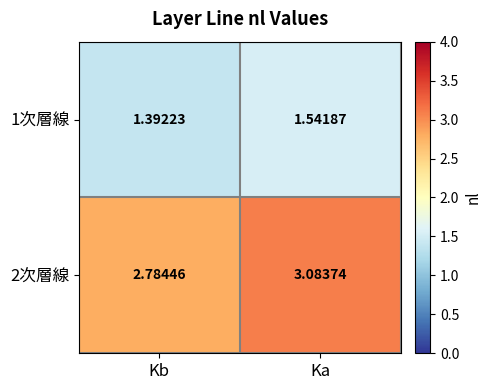

How many data points does each series have?

2